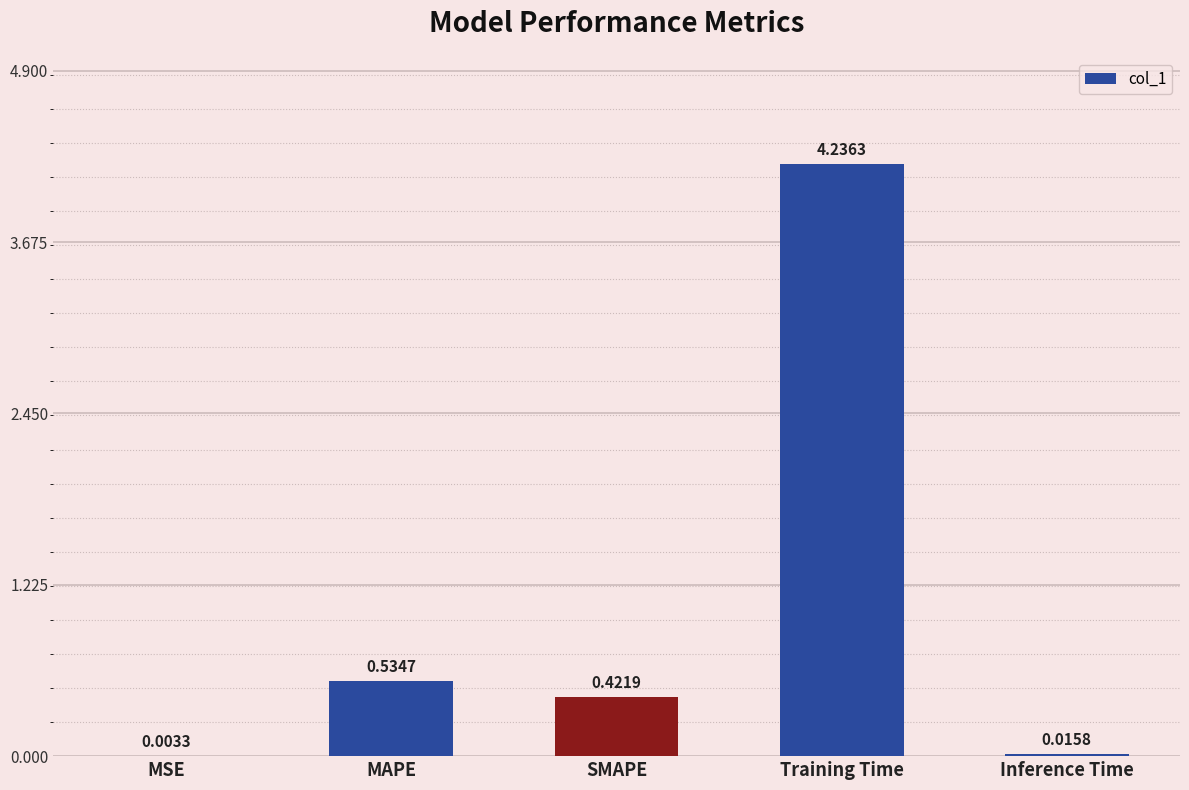

Between MAPE and Training Time, which is larger?

Training Time